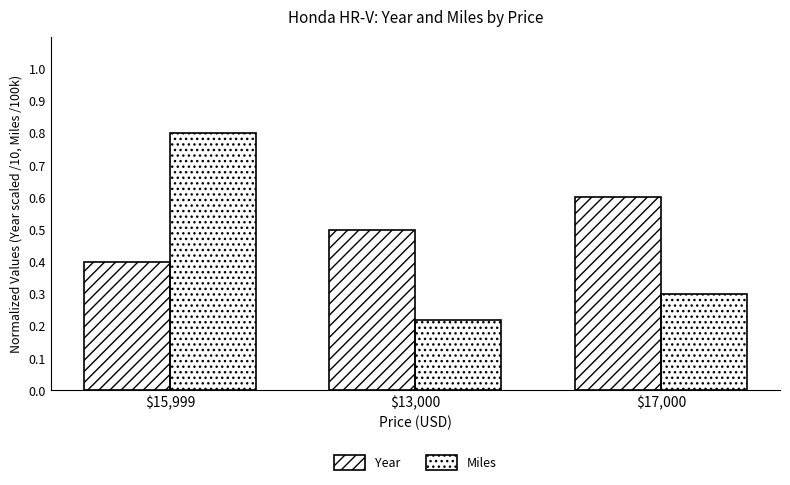

What is the average value of the Year series?

0.5